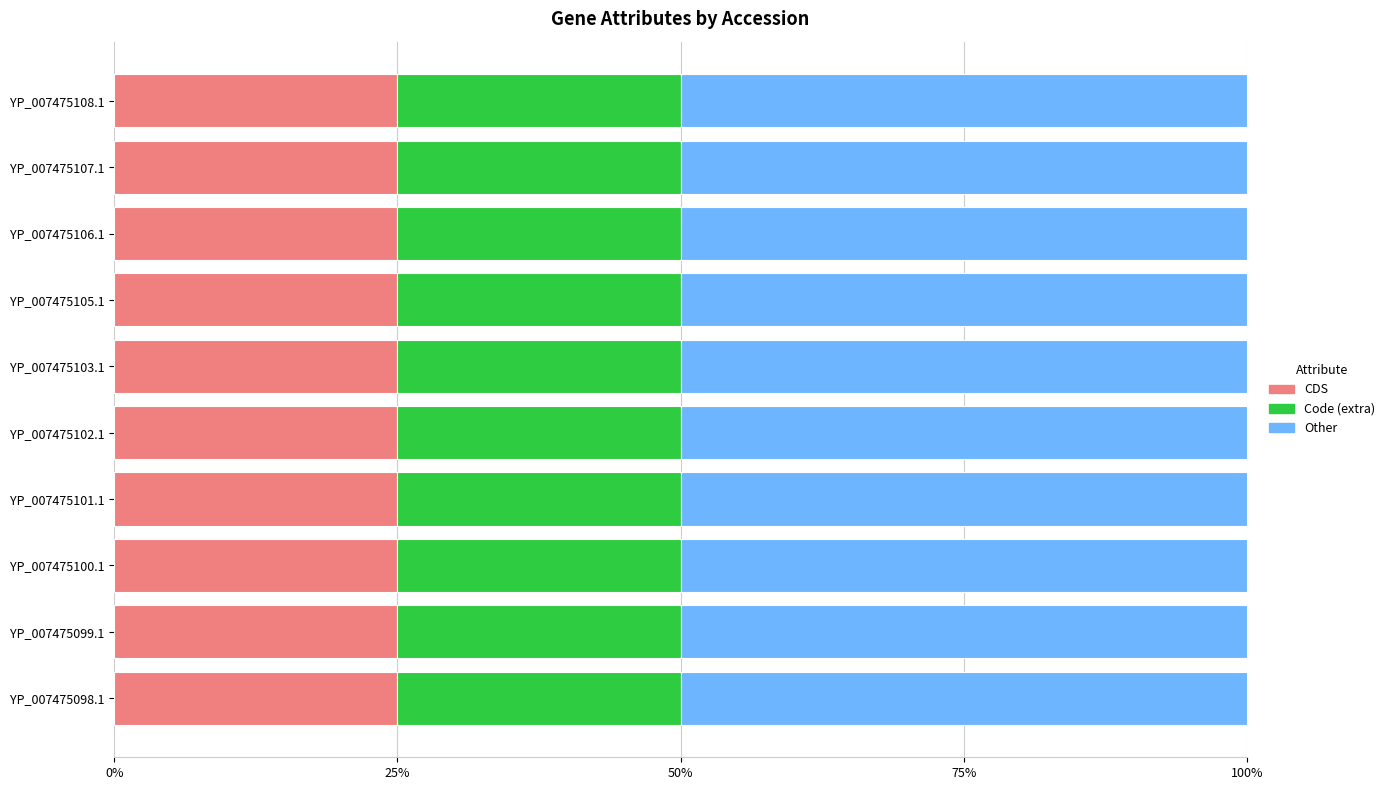

True or false: CDS has a value of 14 at YP_007475100.1.

False